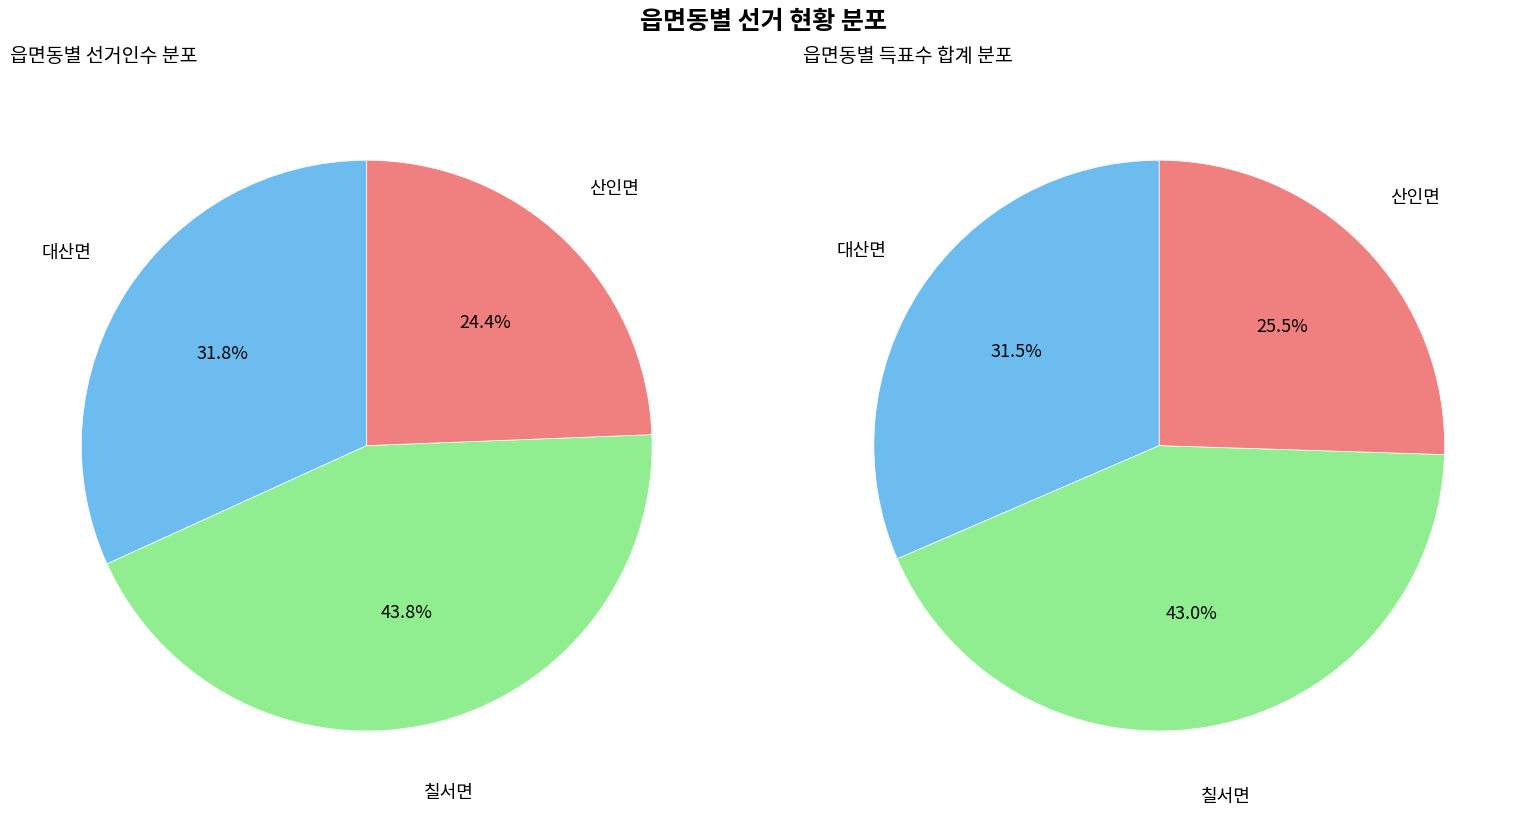

To the nearest percent, what is the combined percentage of 산인면 and 칠서면?

68%